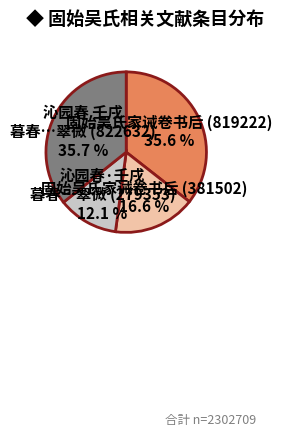

Which category has the smallest portion of the pie?

沁园春·壬戌 暮春…翠微 (279353)